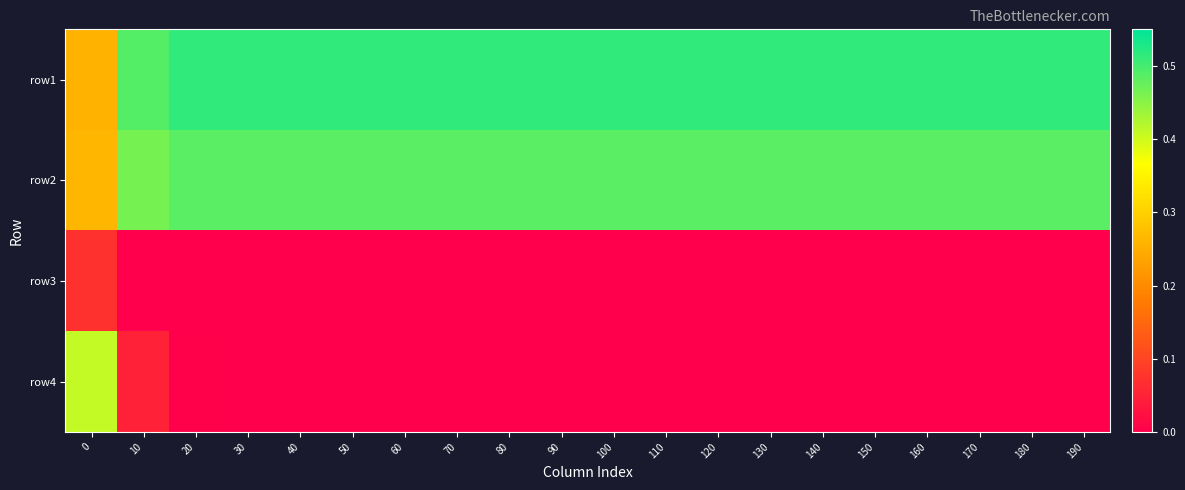

Between 130 and 90, which is larger?

130